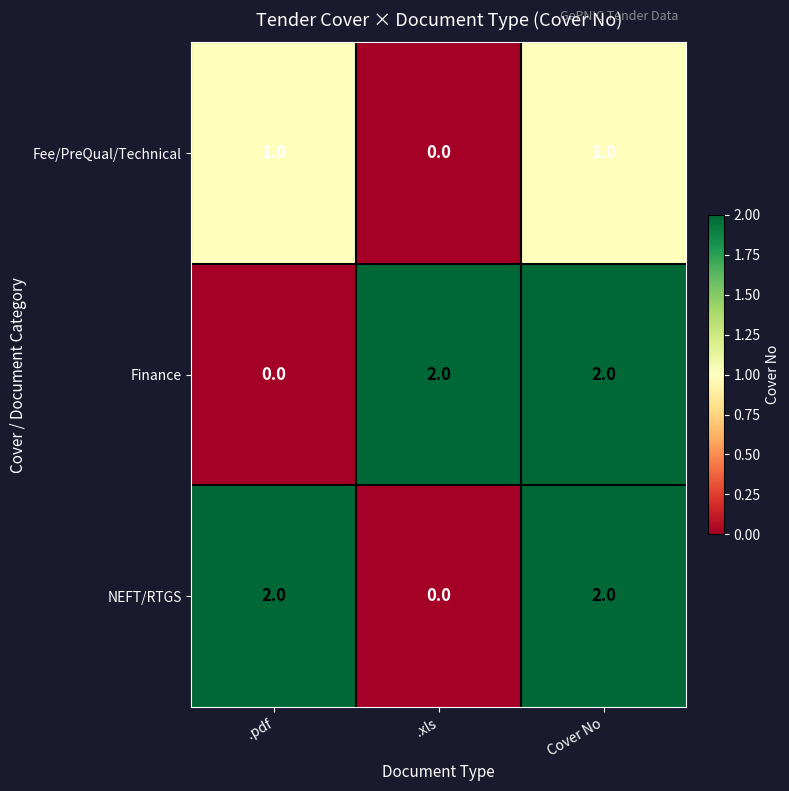

Reading left to right, what are all the values shown in this chart?

Fee/PreQual/Technical: .pdf=1	.xls=0	Cover No=1
Finance: .pdf=0	.xls=2	Cover No=2
NEFT/RTGS: .pdf=2	.xls=0	Cover No=2